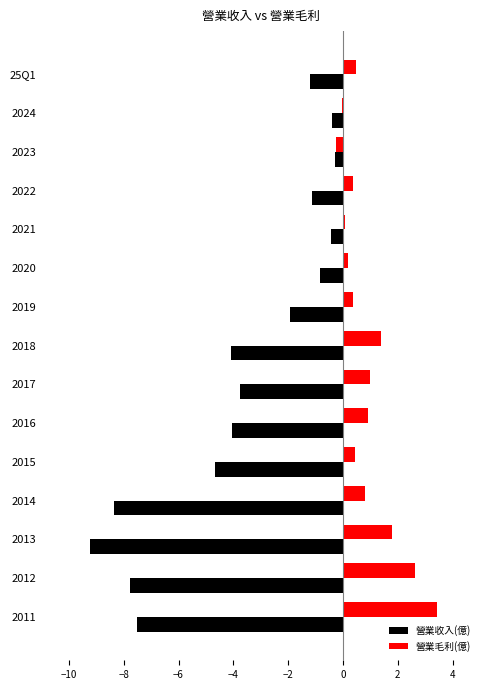

What is the sum of the 營業收入(億) values at 2013 and 2016?

-13.3